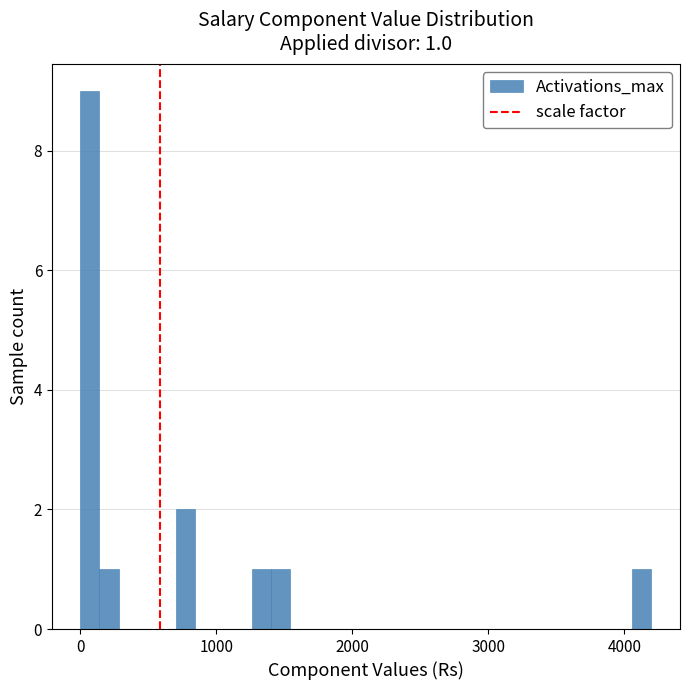

Read against the x-axis, roughly where is the centre of the tallest bar?

100